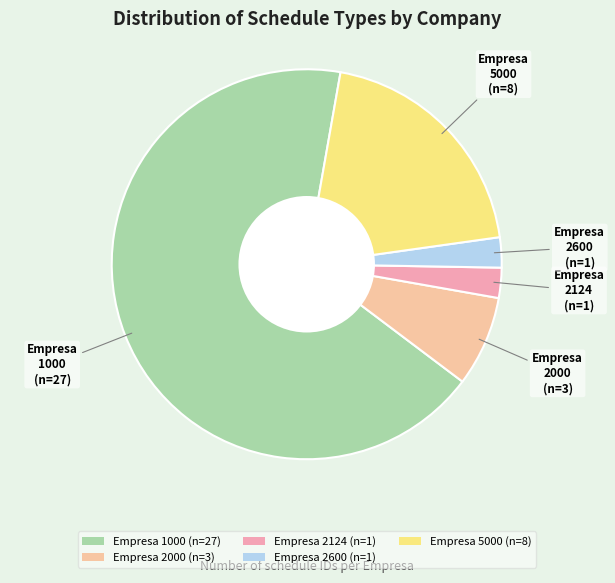

Which has a higher value, Empresa 2600 (n=1) or Empresa 5000 (n=8)?

Empresa 5000 (n=8)